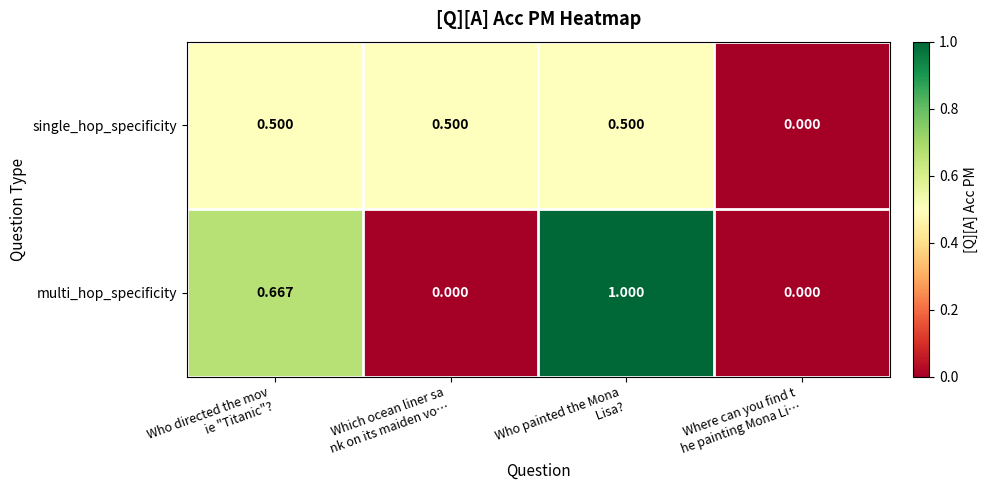

Which series has the largest total across all categories?

multi_hop_specificity